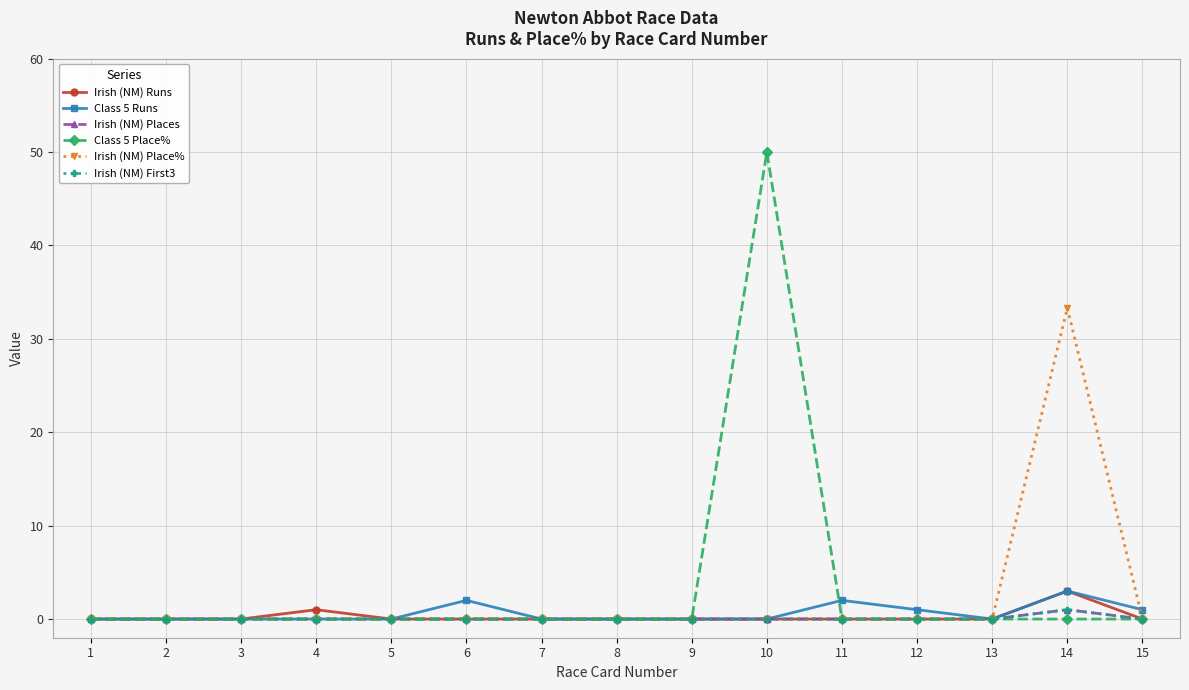

Is this an area chart (filled region under the line)?

No